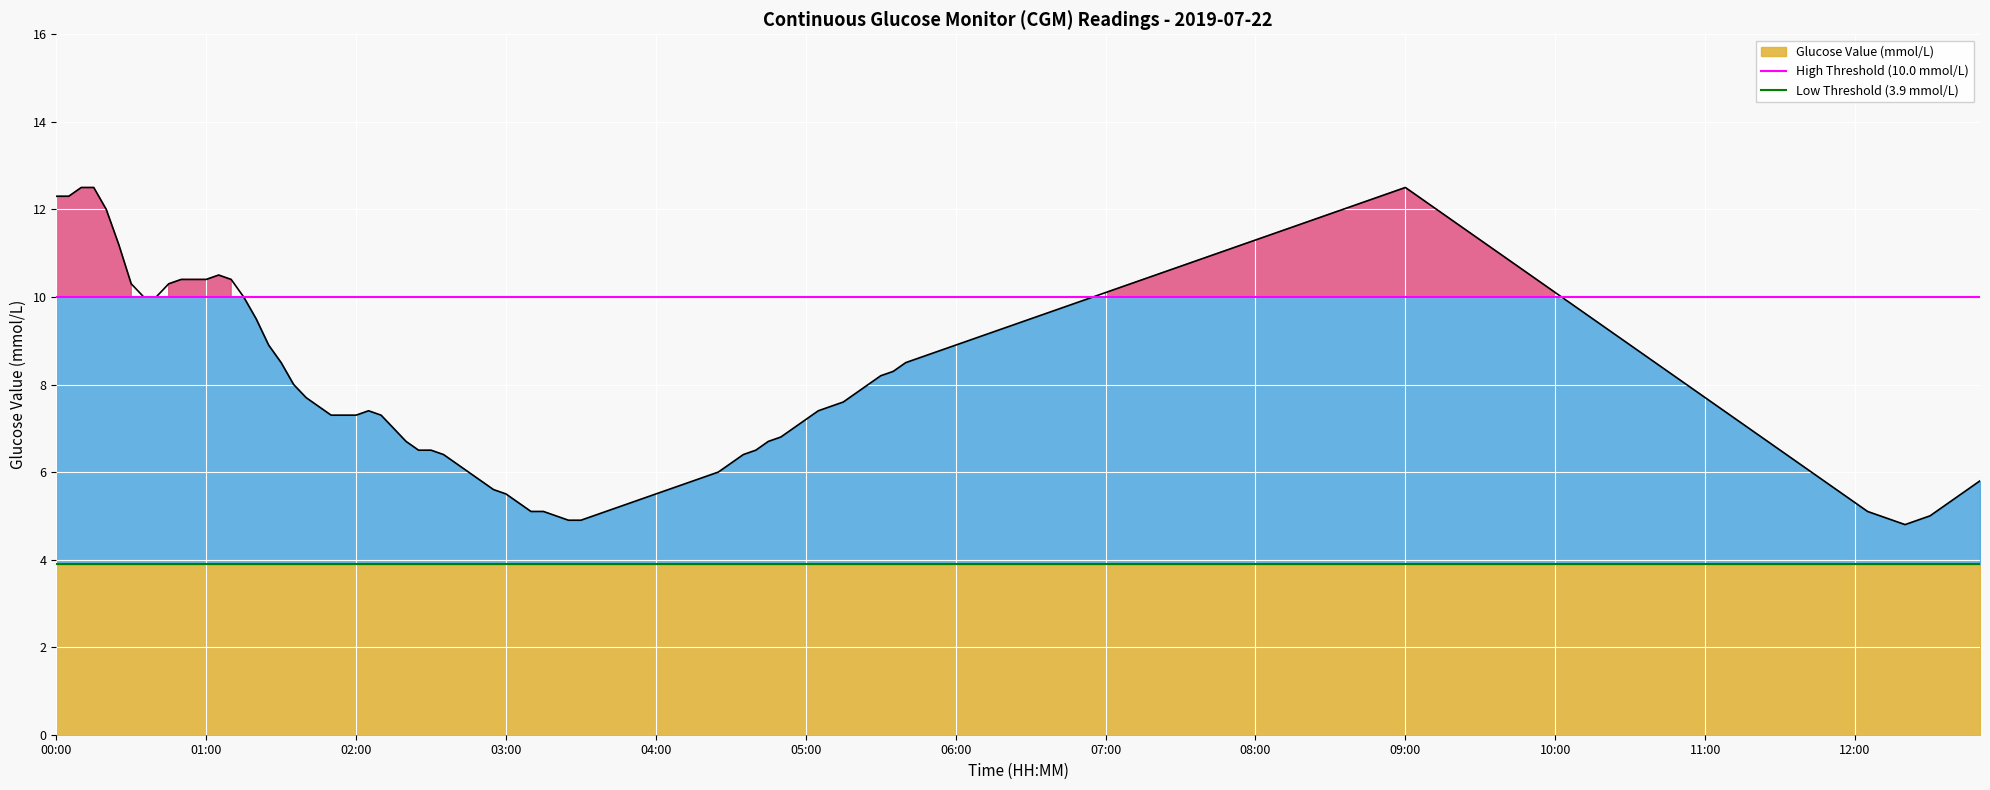

Rank the categories by High Threshold (10.0 mmol/L) value from highest to lowest.

00:00, 01:00